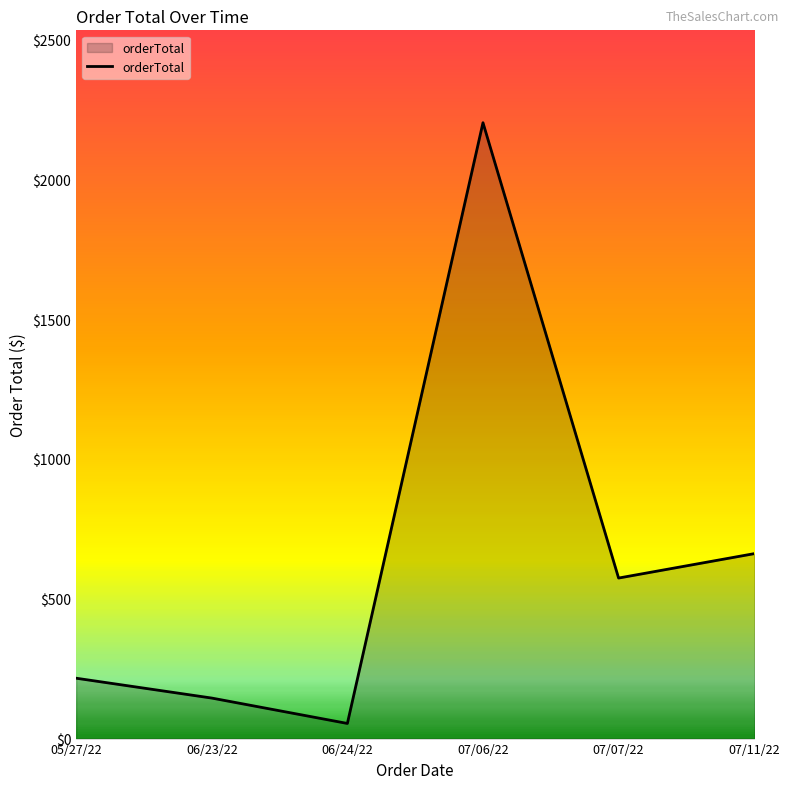

What is the ratio of the value at 06/23/22 to the value at 07/07/22?

0.3